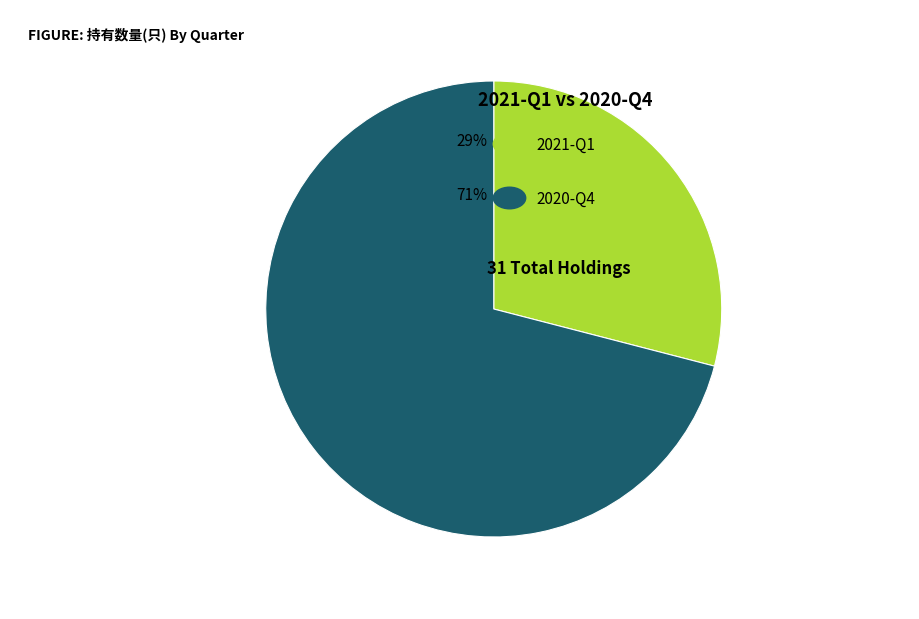

Does any single category account for the majority?

Yes